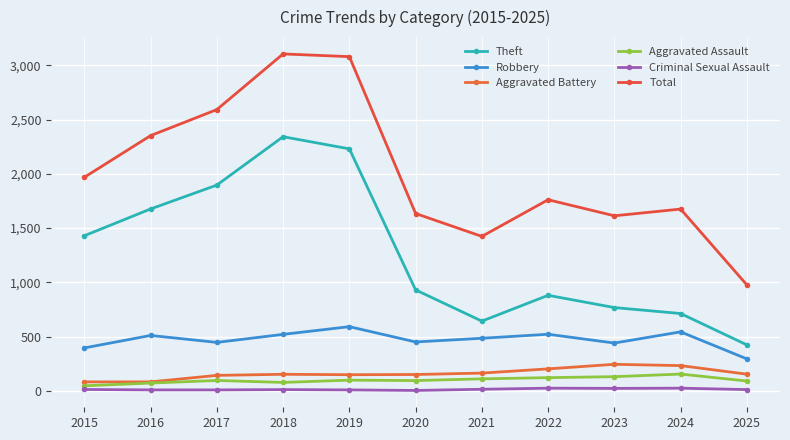

True or false: Total has a value of 4815 at 2018.

False